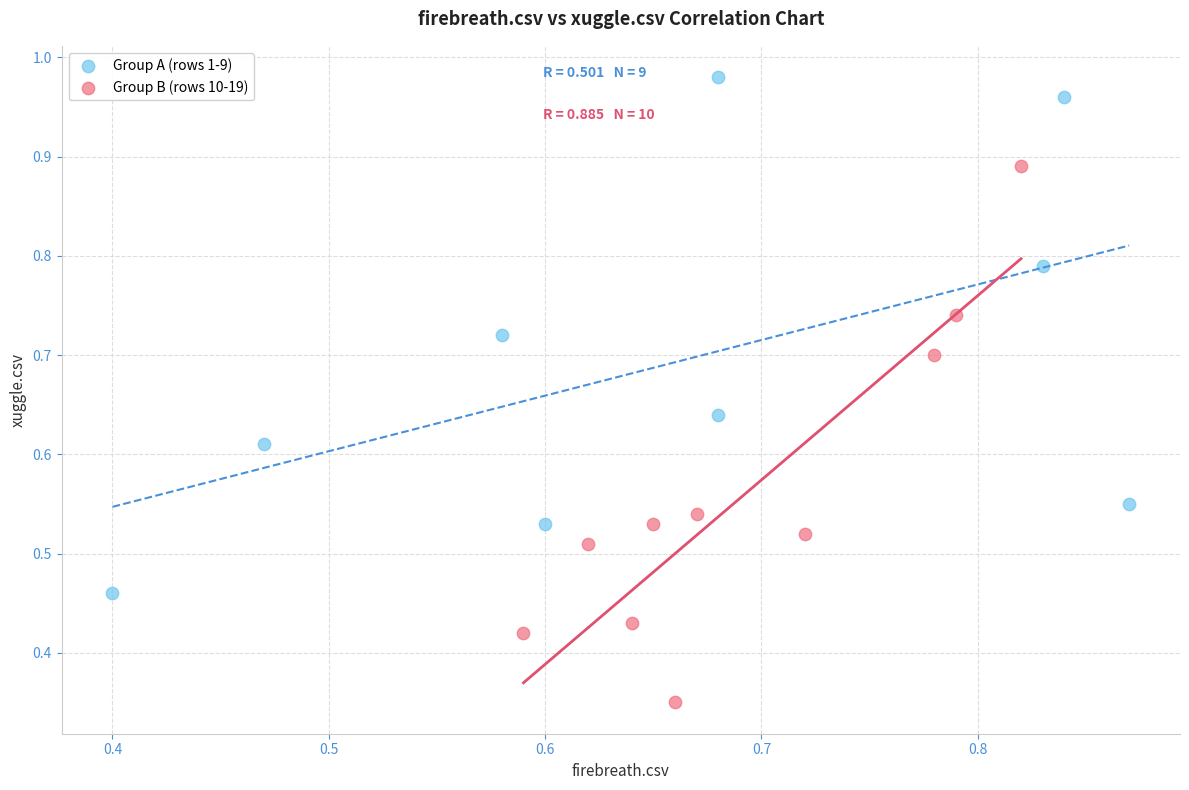

Which series reaches the minimum Y coordinate?

Group B (rows 10-19)